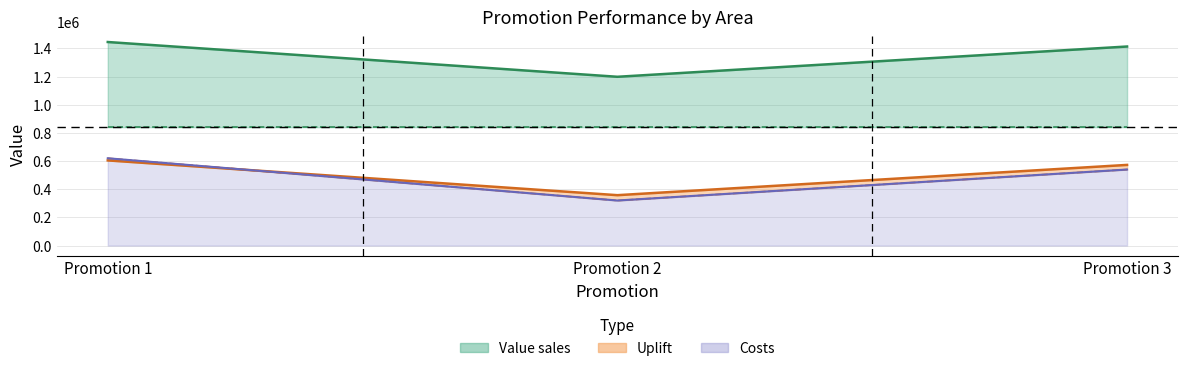

Does the chart have visible grid lines?

Yes